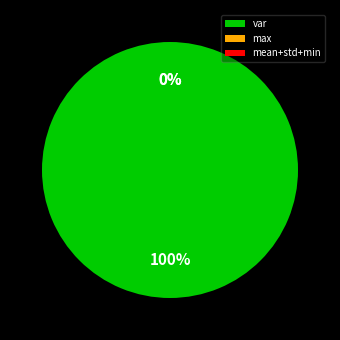

Which slice is the largest?

var